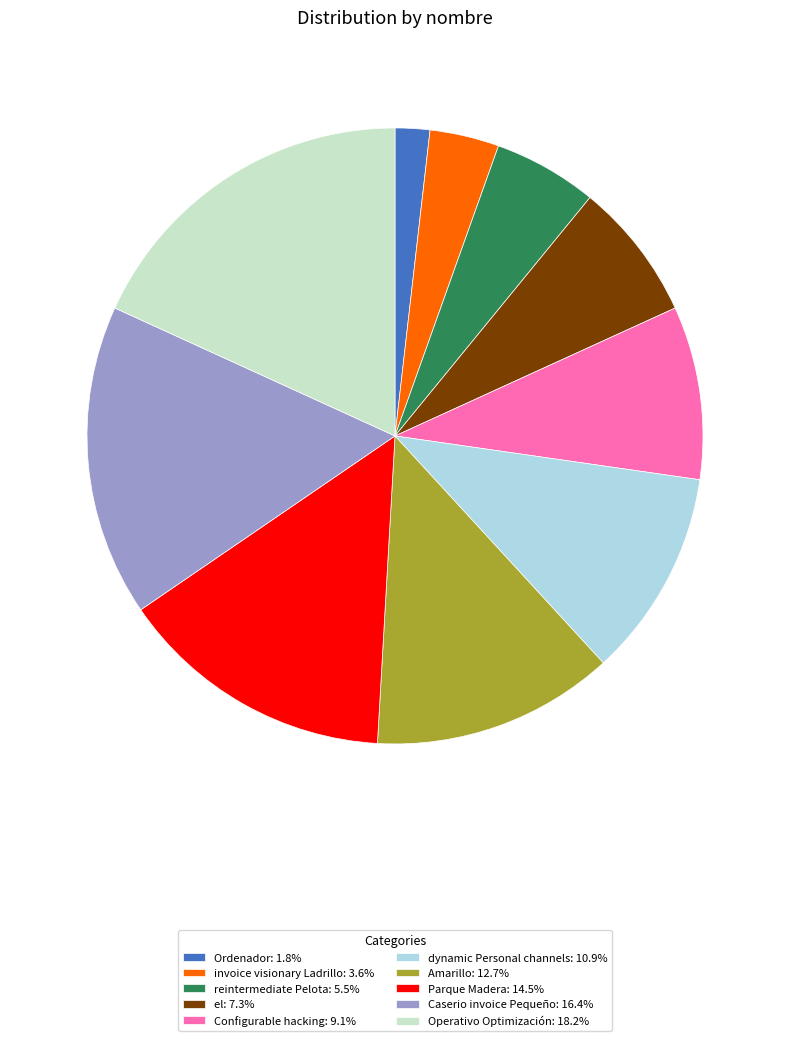

True or false: Operativo Optimización accounts for 4% of the total.

False